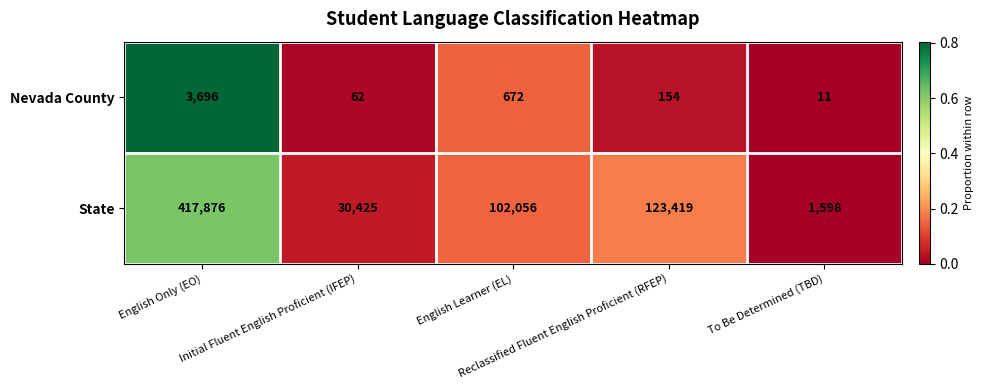

Which series has the largest range (max minus min)?

State